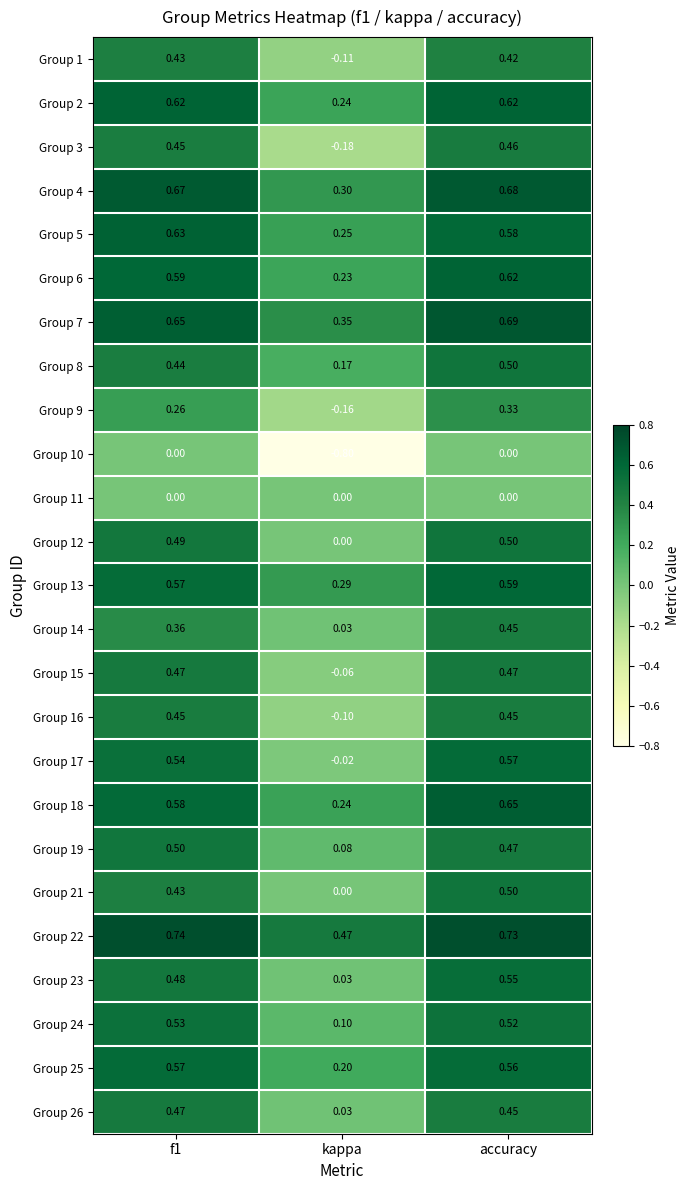

Where is Group 22 nearest to the value 0?

kappa